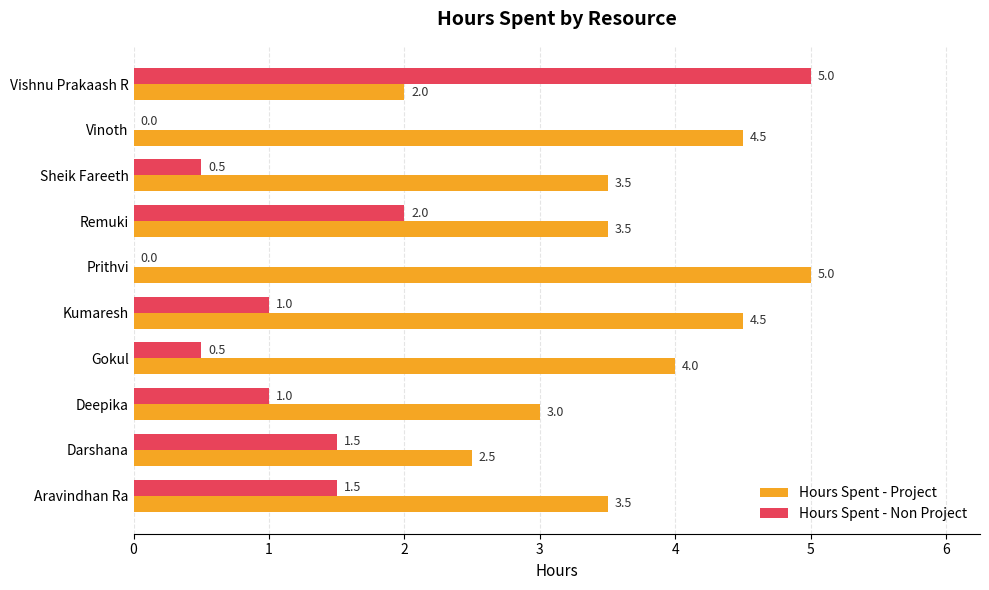

Which series has the largest total across all categories?

Hours Spent - Project